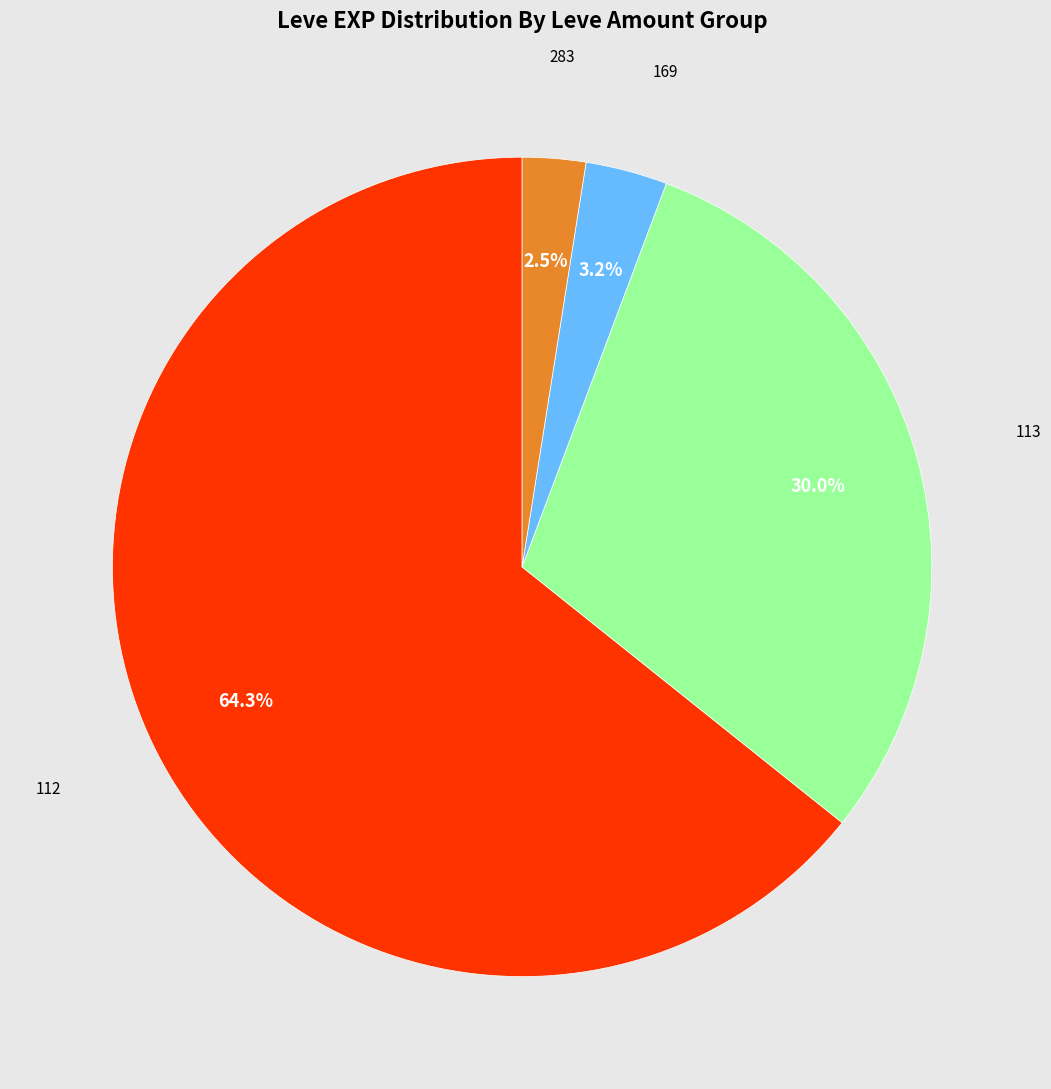

To the nearest percent, what is the average slice percentage?

25%